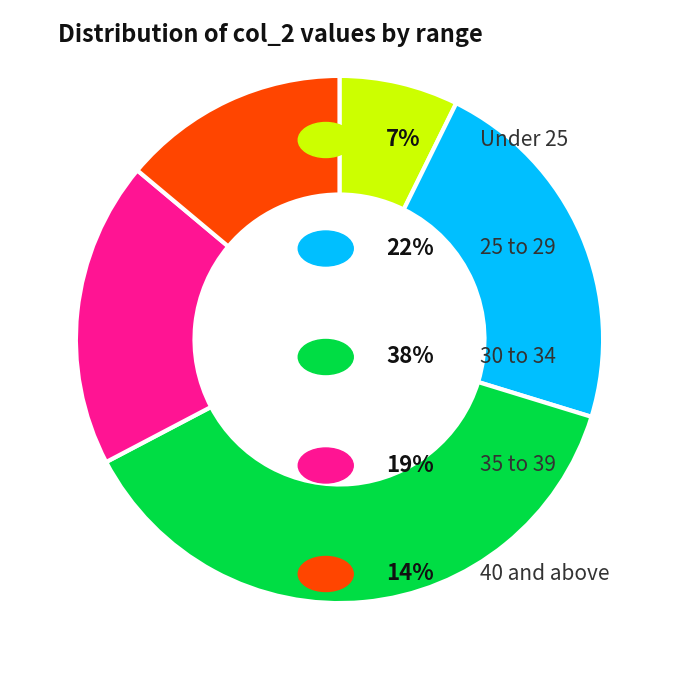

Is there a majority slice in this chart?

No